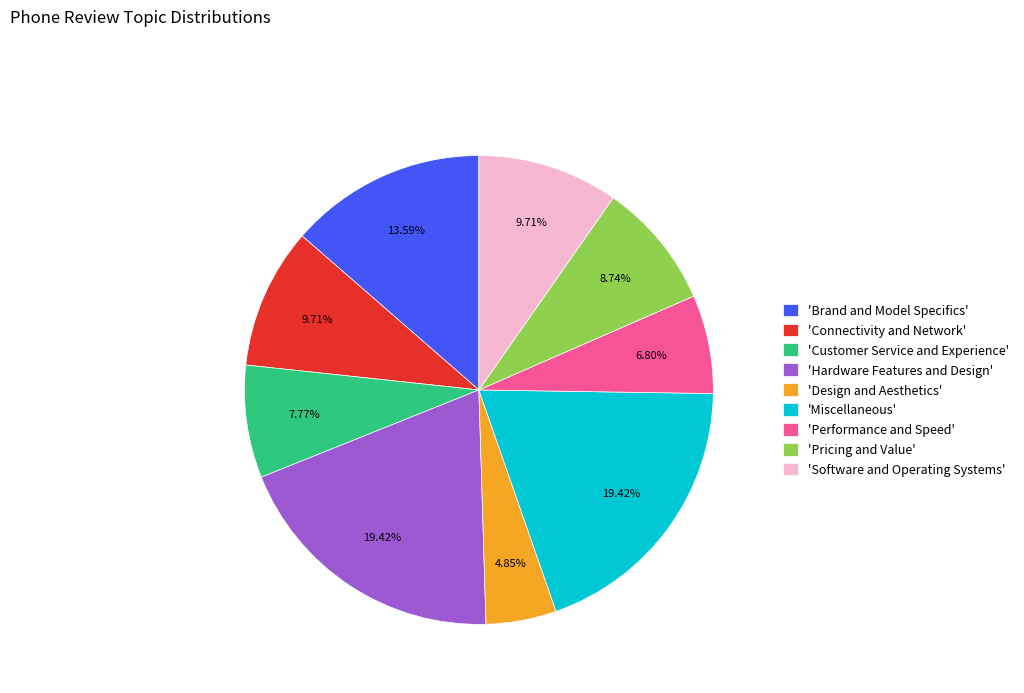

Combined, do 'Pricing and Value' and 'Design and Aesthetics' account for over 50%?

No